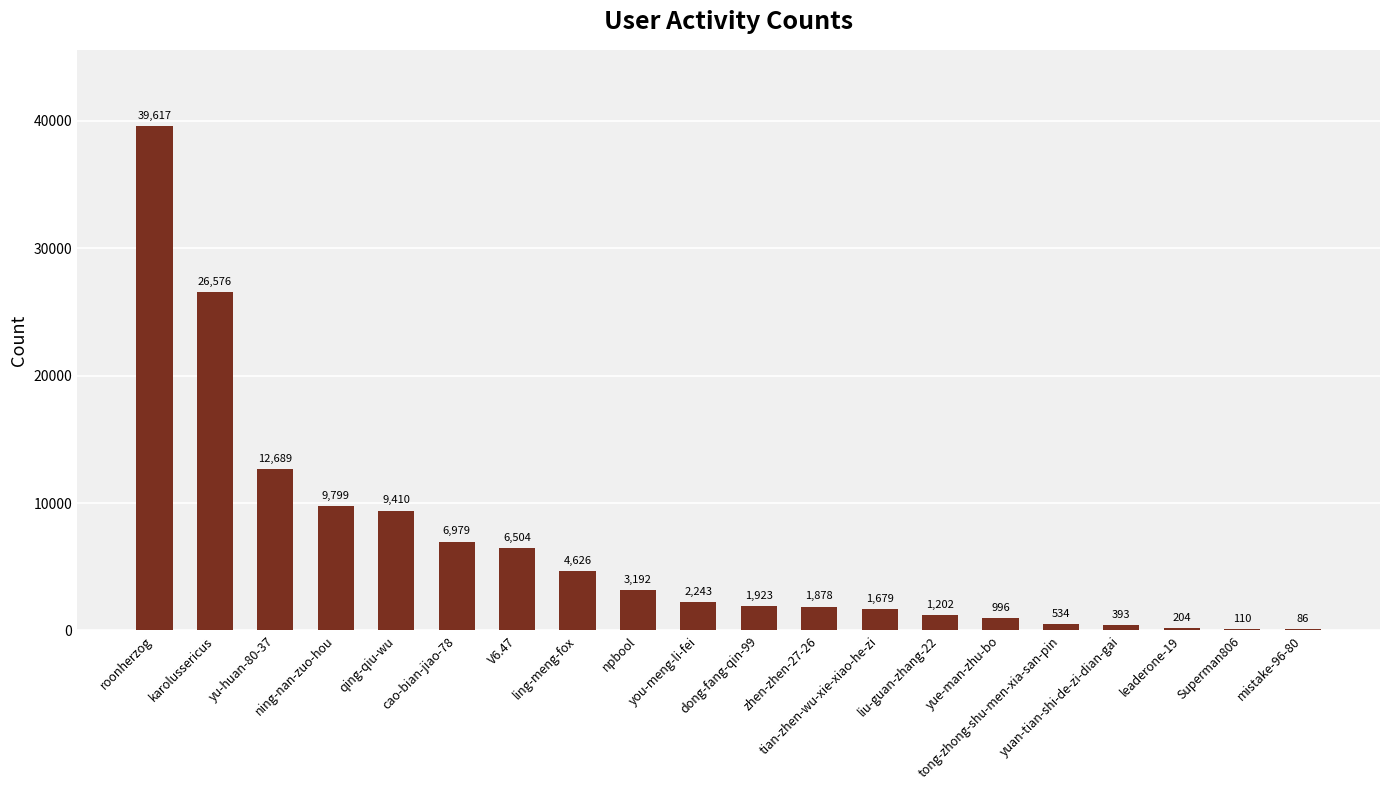

What is the greatest value displayed?

39617